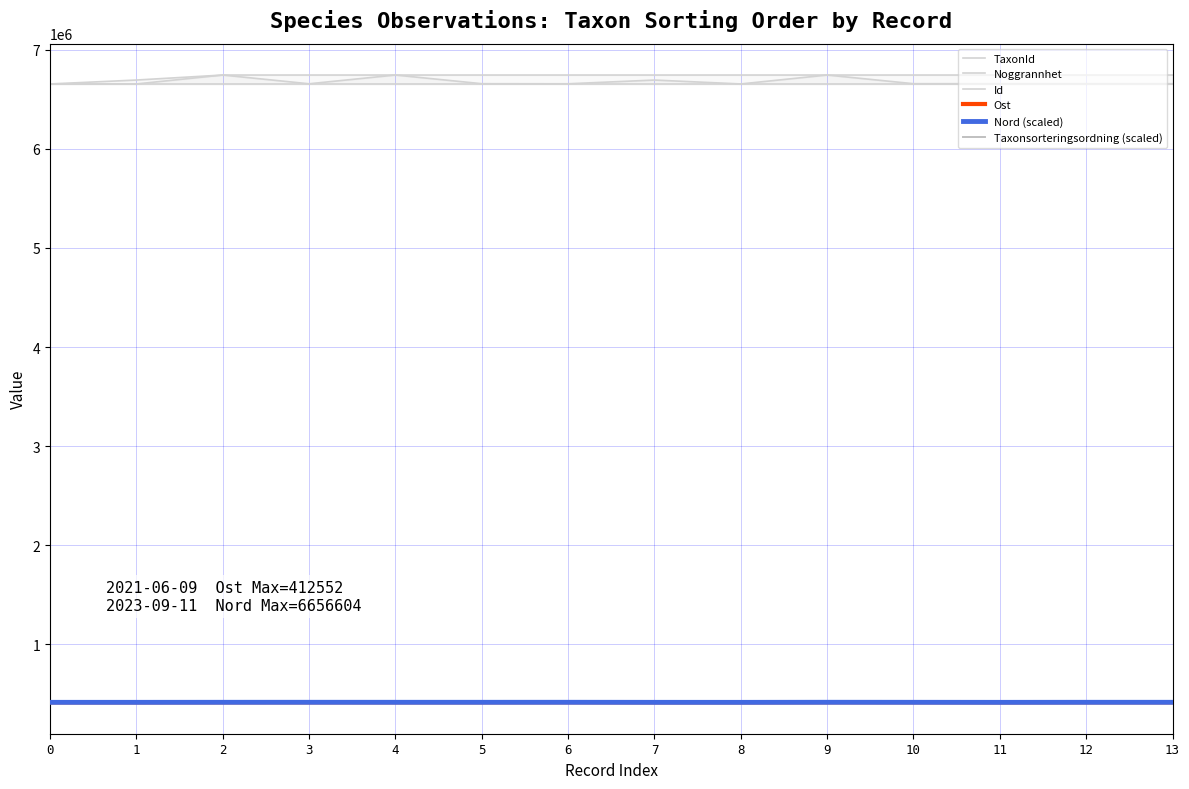

True or false: Id and Ost cross at least once.

False